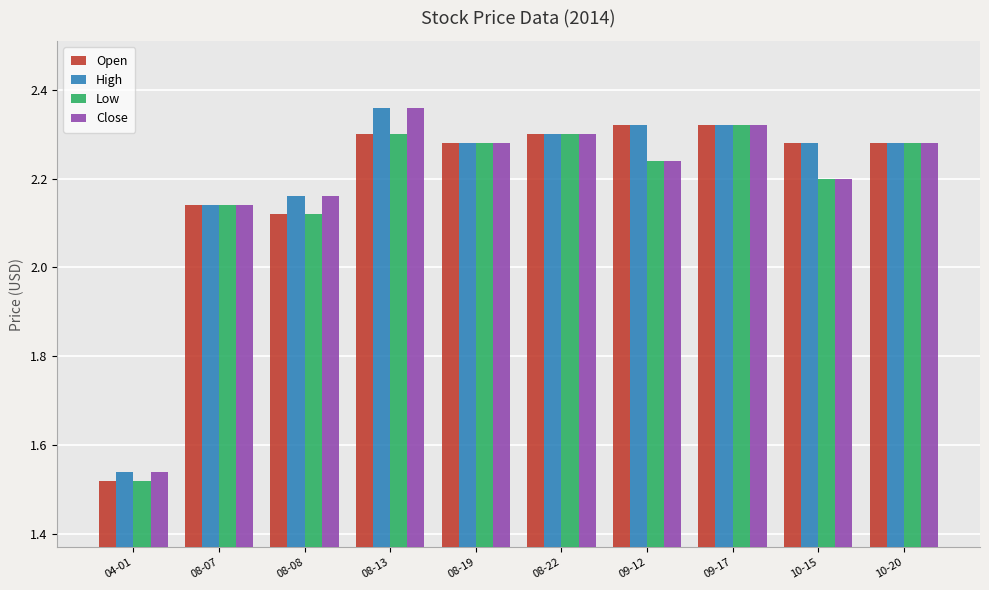

How many Close values are between 2 and 3?

9